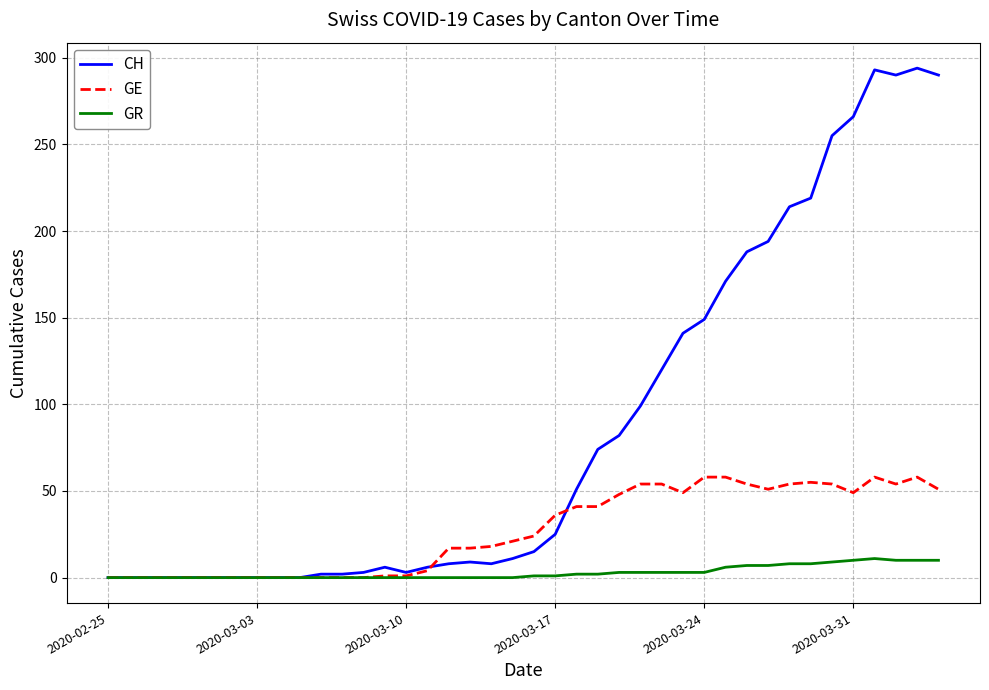

Rank the series by their average value, from lowest to highest.

GR, GE, CH